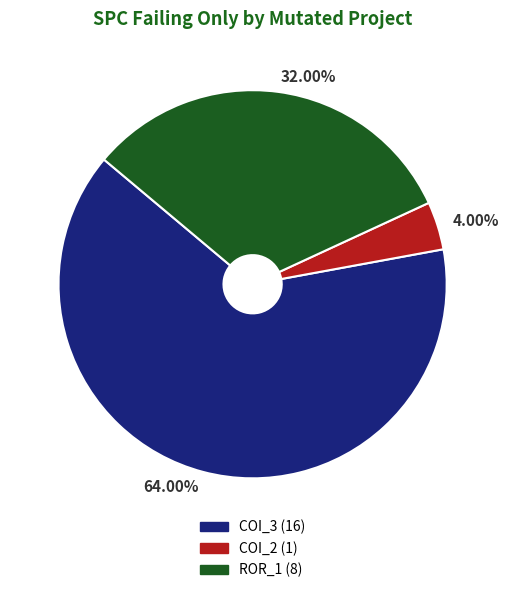

Does any single category account for the majority?

Yes